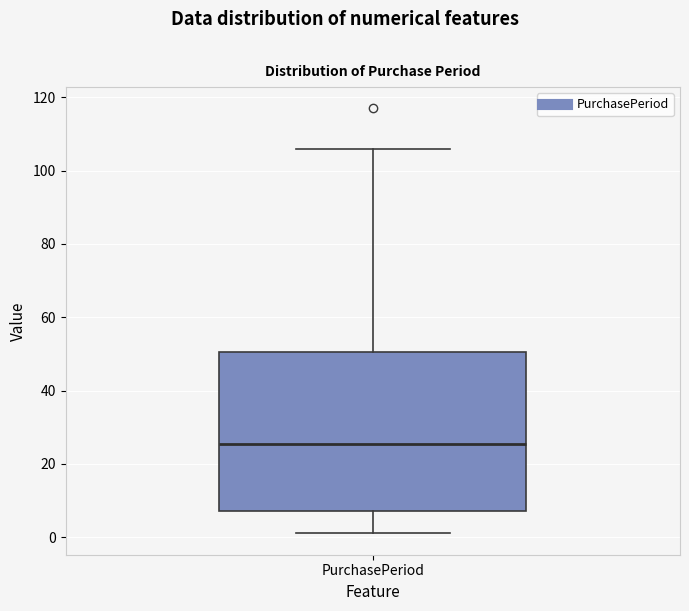

Read this box plot against the y-axis: the position of the median line, the range covered by the box, and the ends of both whiskers. The values are not printed on the chart, so give them approximately, as read against the axis.

median 26, box 8 to 50, whiskers 2 to 106